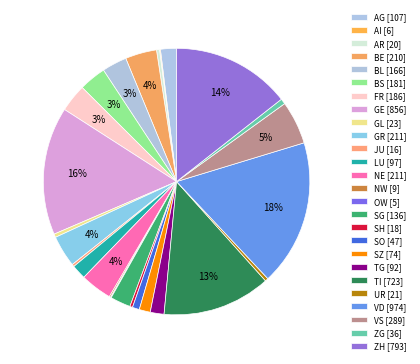

Which category has the biggest portion of the pie?

VD